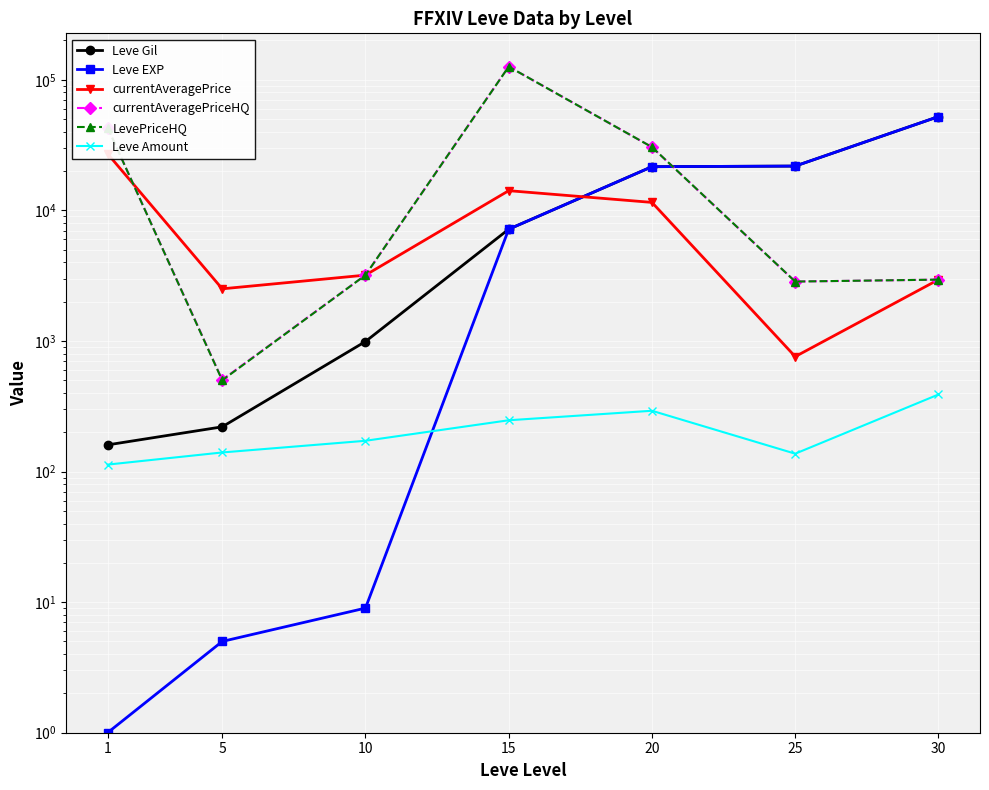

What is the value of the Leve Amount point at the 3rd from the left?

172